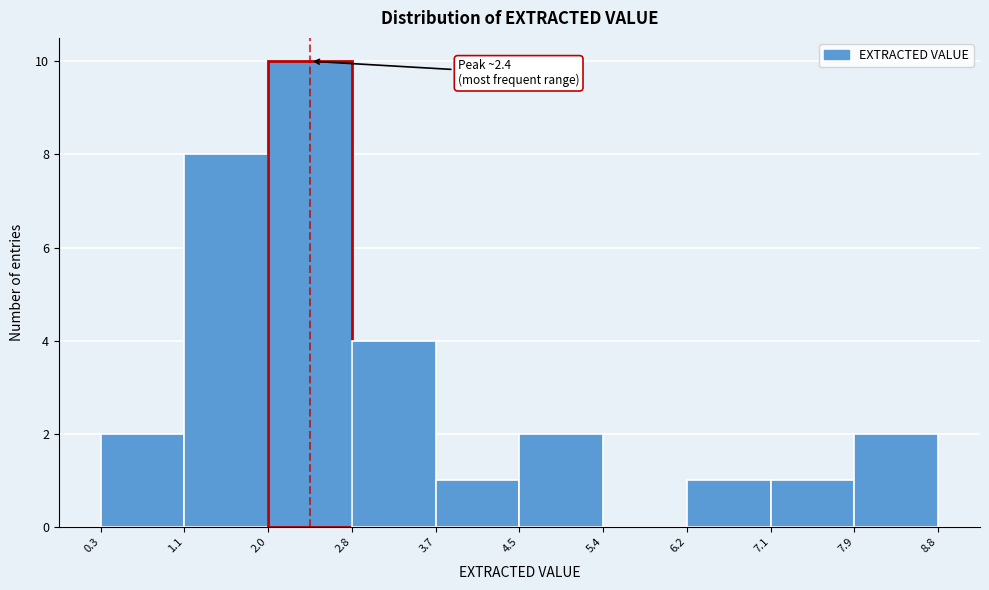

Over which range of the x-axis is the bar tallest?

2.0 to 2.8